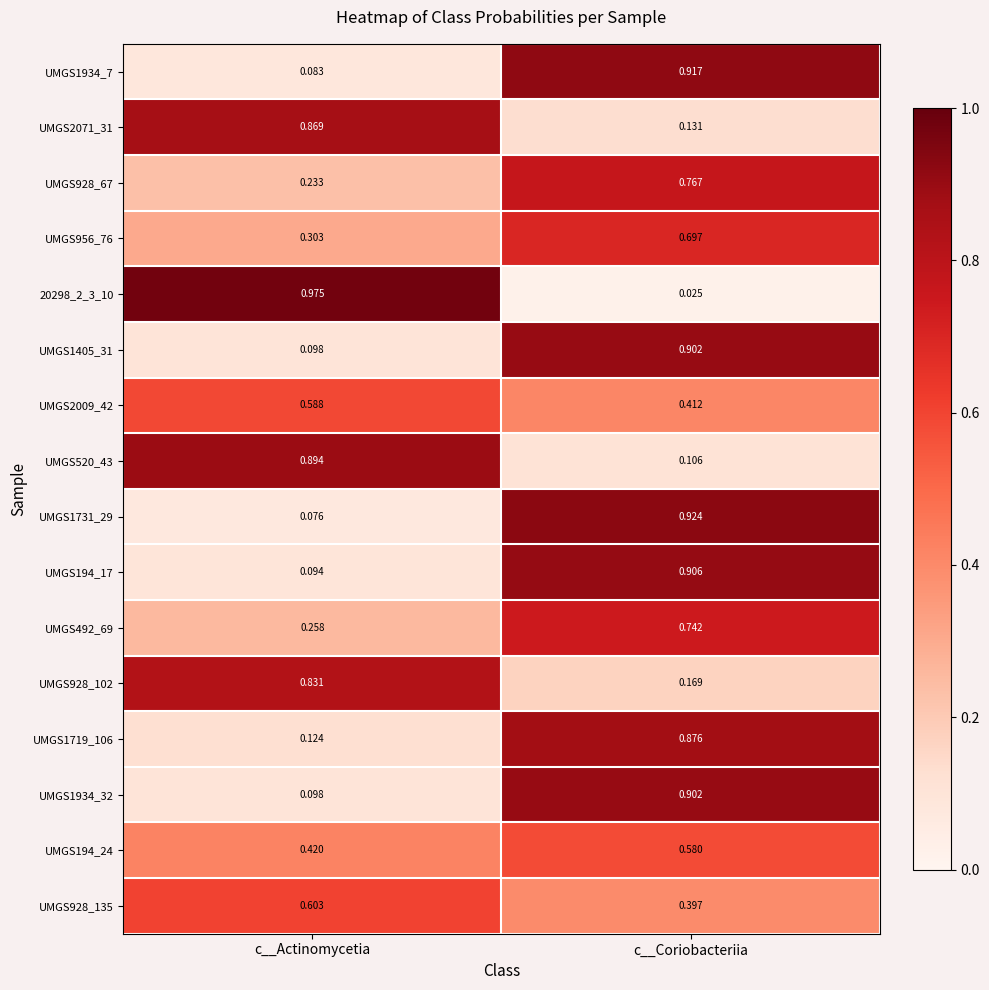

At which category is the sum across all series the highest?

c__Coriobacteriia